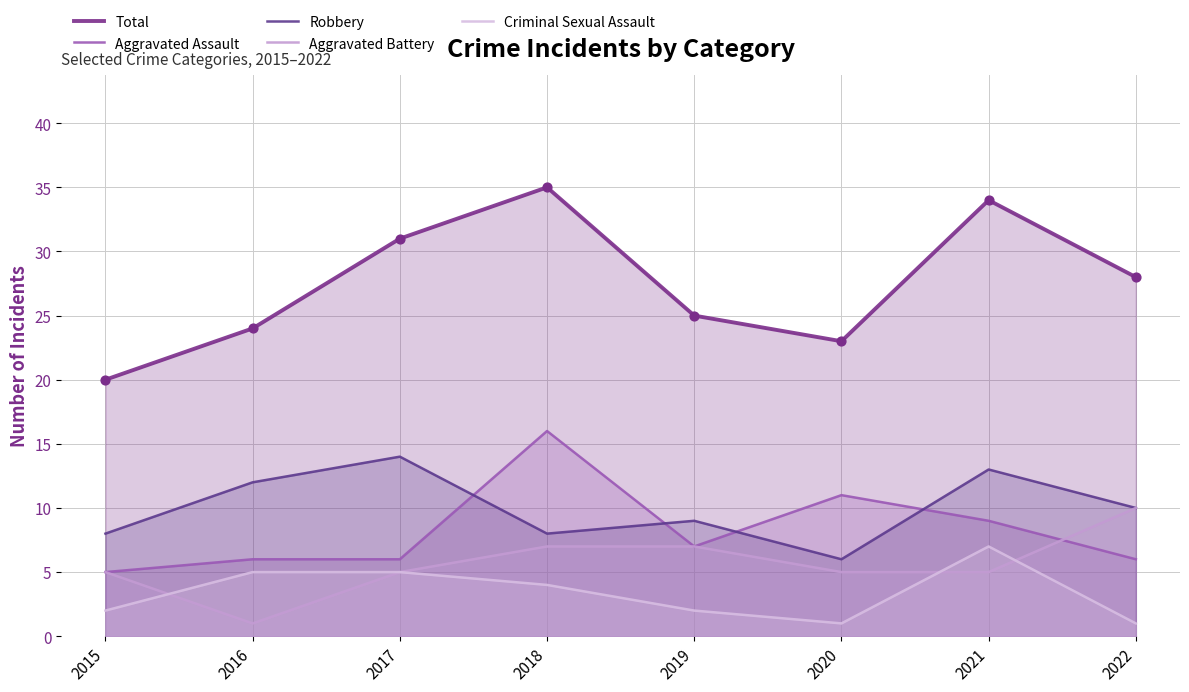

Is the value of Aggravated Assault at 2015 greater than the value of Total at 2019?

No